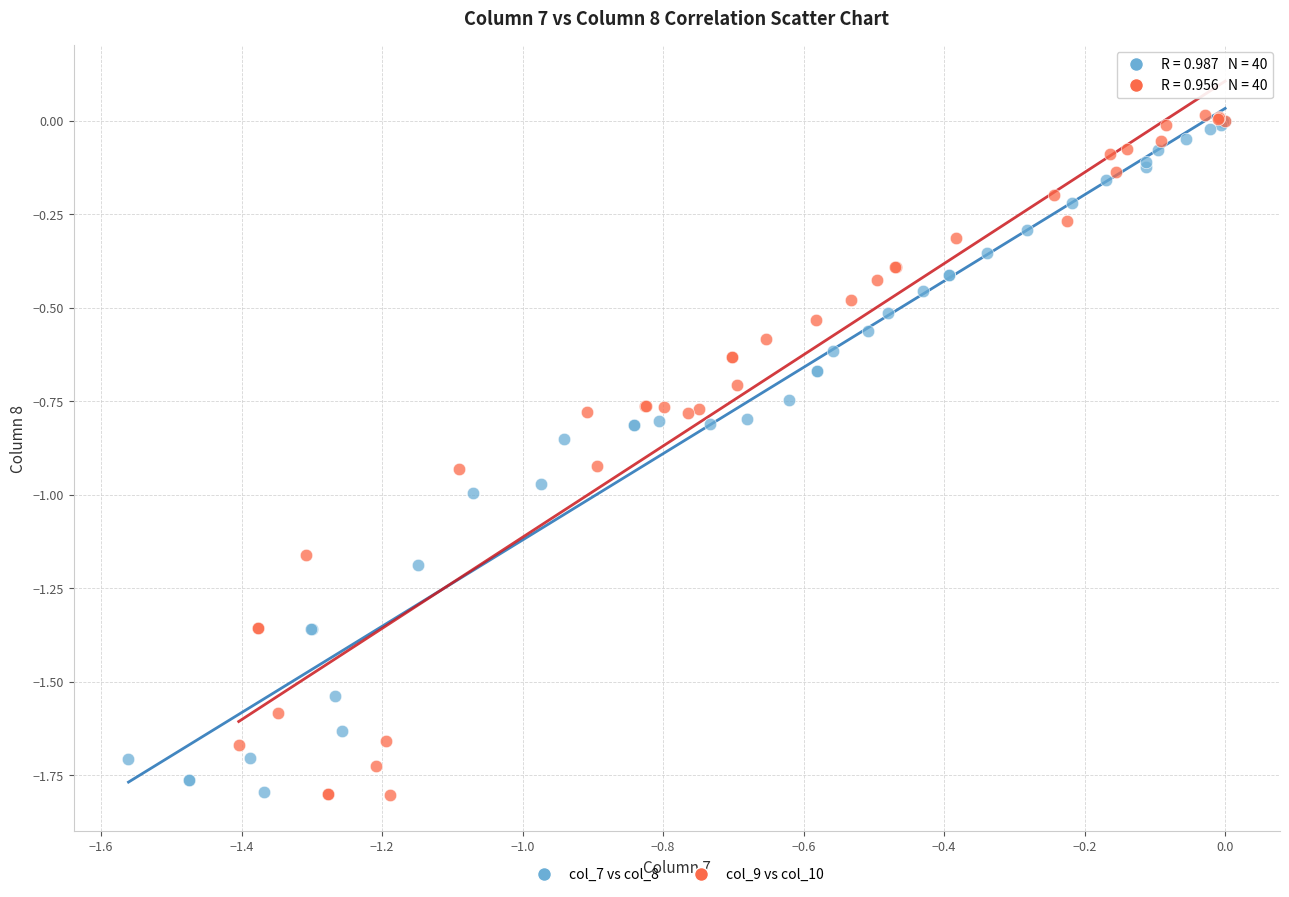

Which series has the widest spread of Y values?

col_9 vs col_10